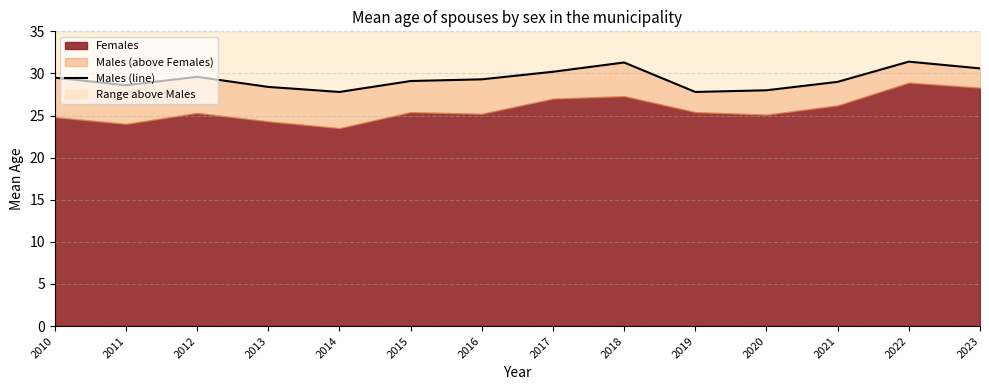

How many interior local peaks (higher than both neighbors) does the data have?

3